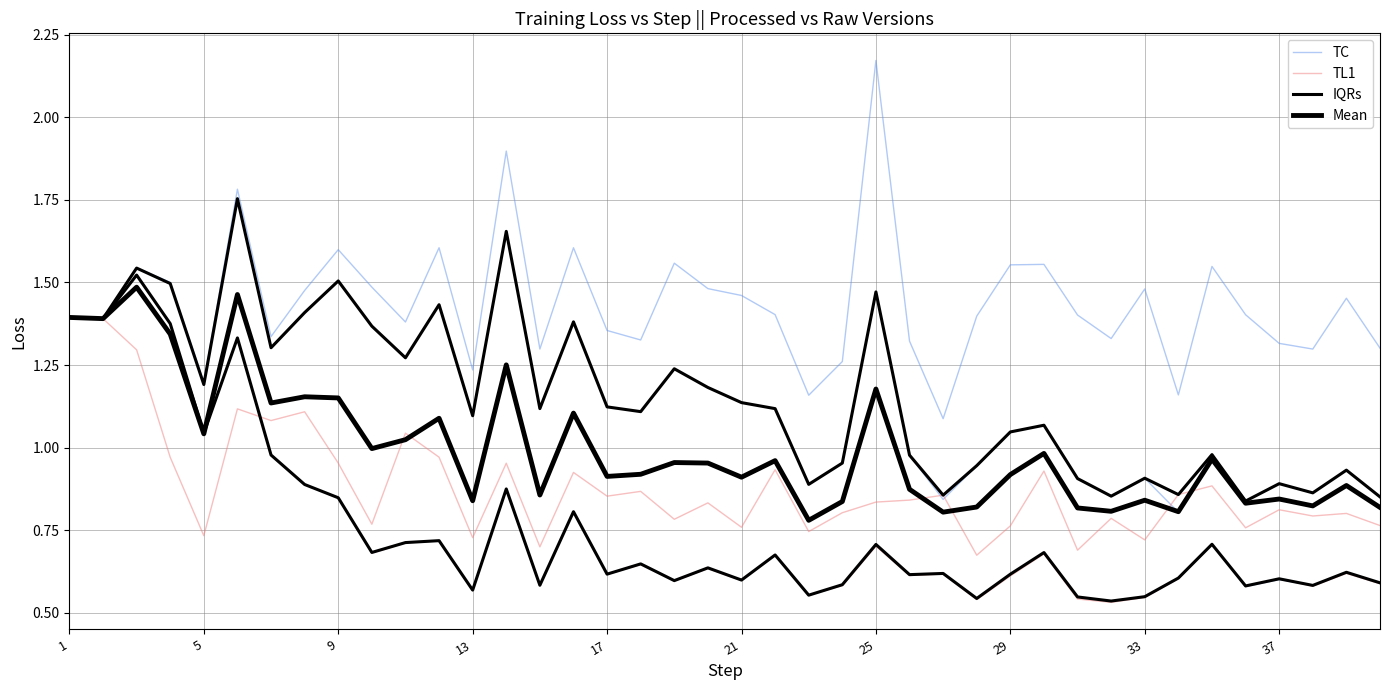

How many interior local peaks does the Mean series have?

14